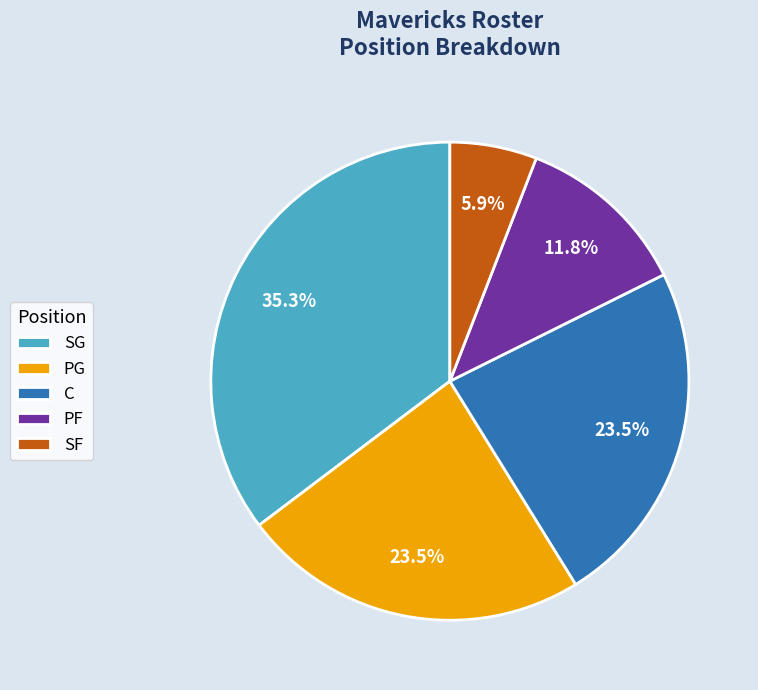

Is SG the majority of the pie?

No